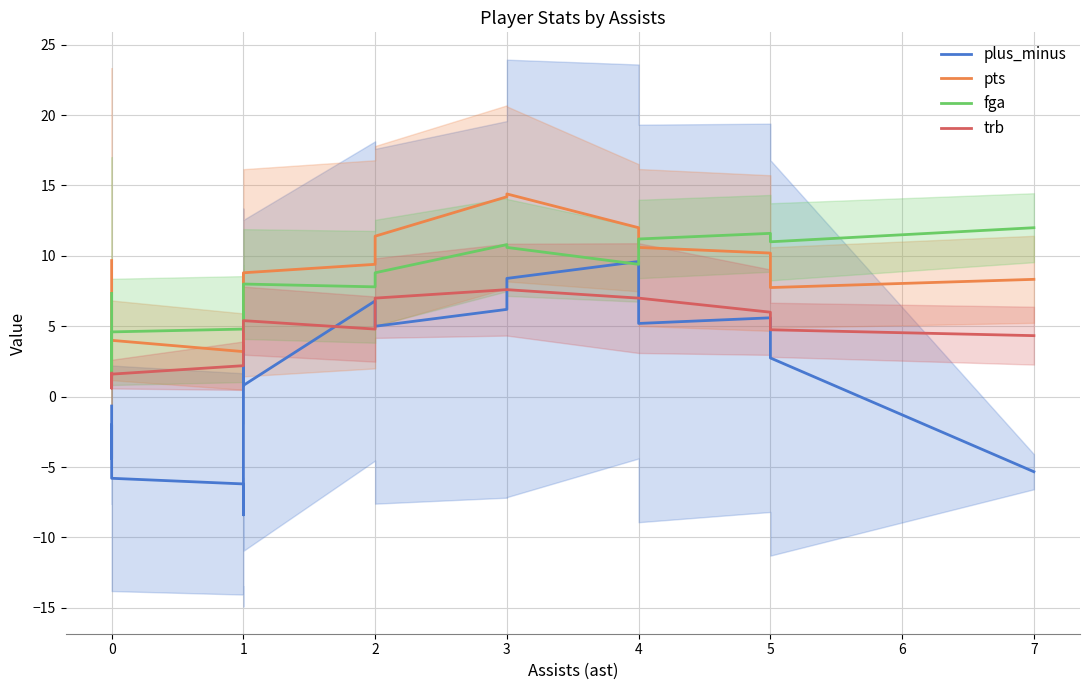

What is the value of the plus_minus point at the 22nd from the left?

5.6